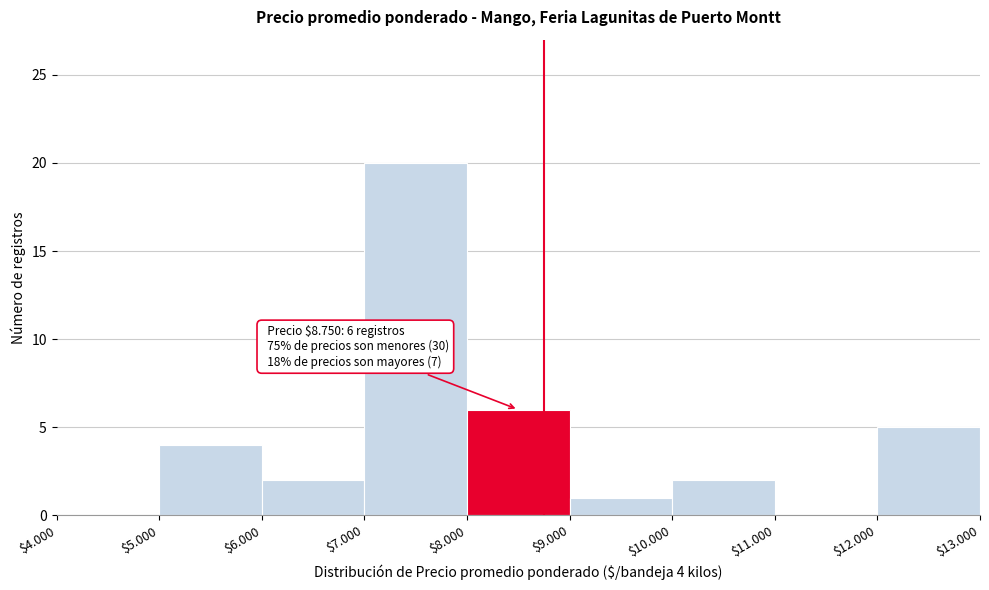

What value does the data have at $12.000?

5